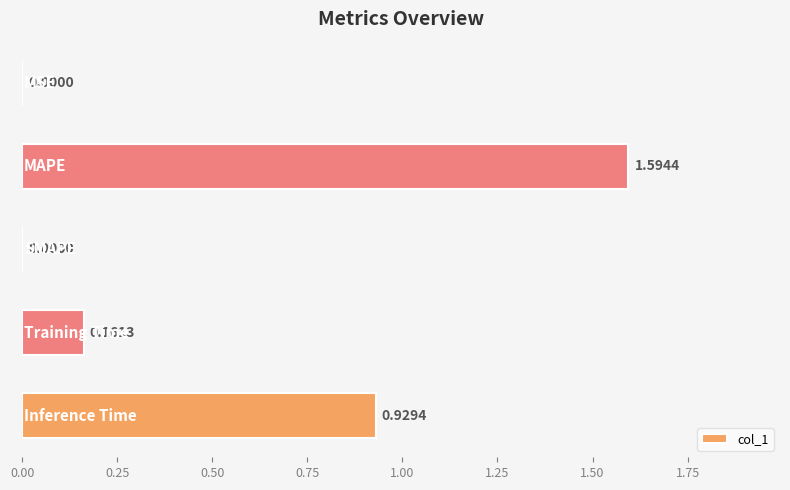

What is the sum of all values?

2.7